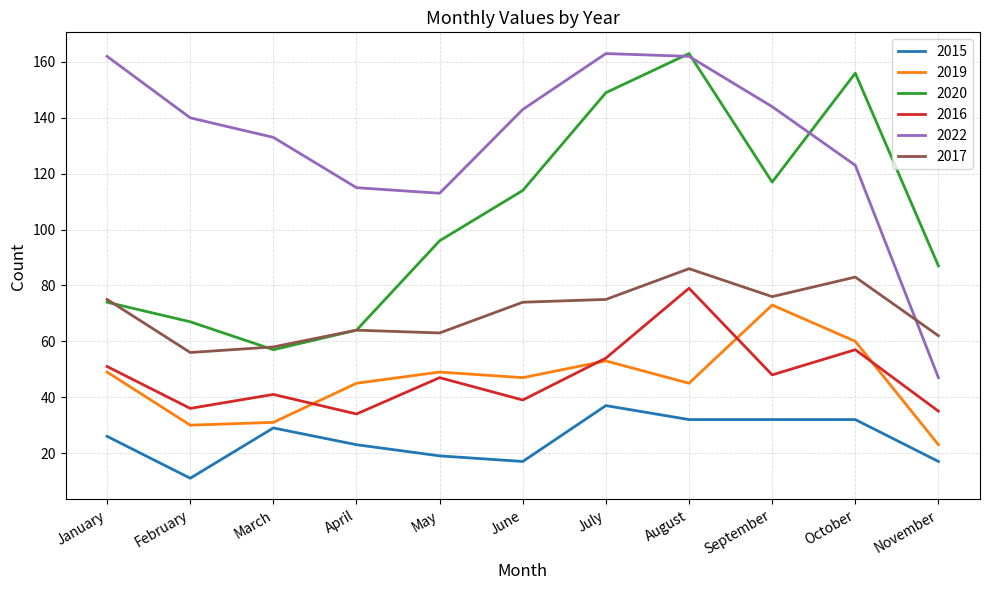

Which series has the largest range (max minus min)?

2022